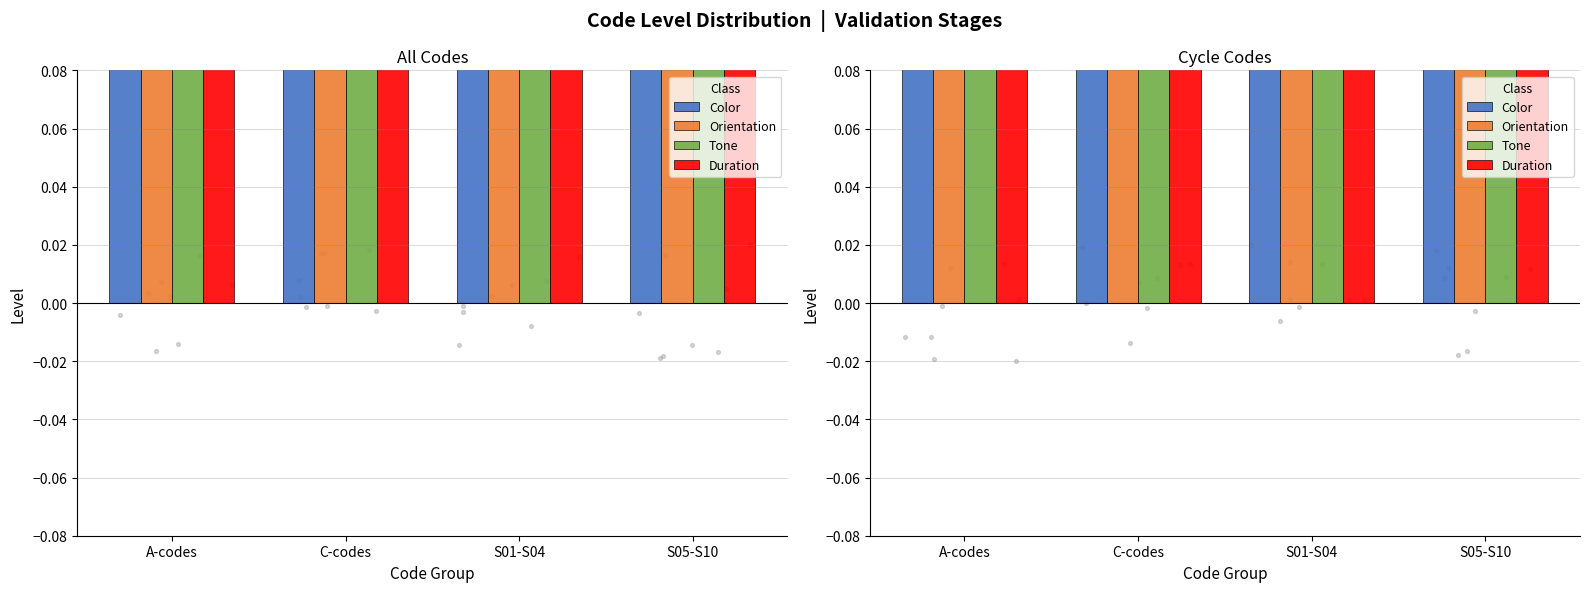

At which category is the sum across all series the highest?

A-codes